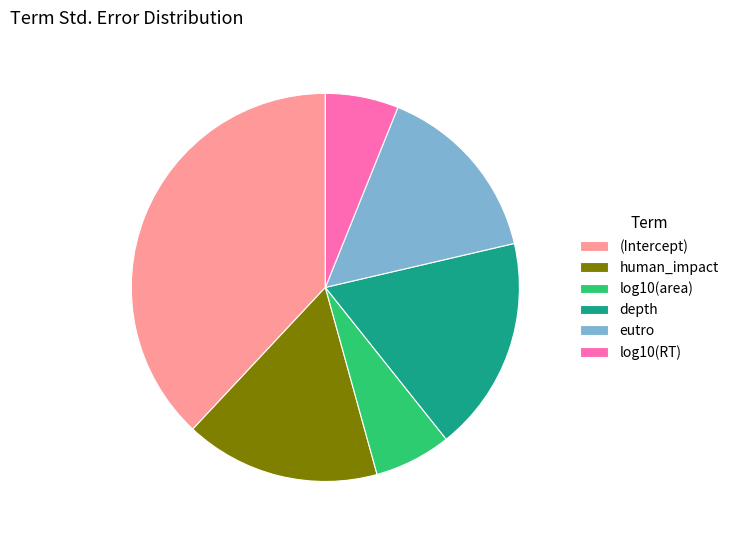

What is the largest slice in the pie chart?

(Intercept)